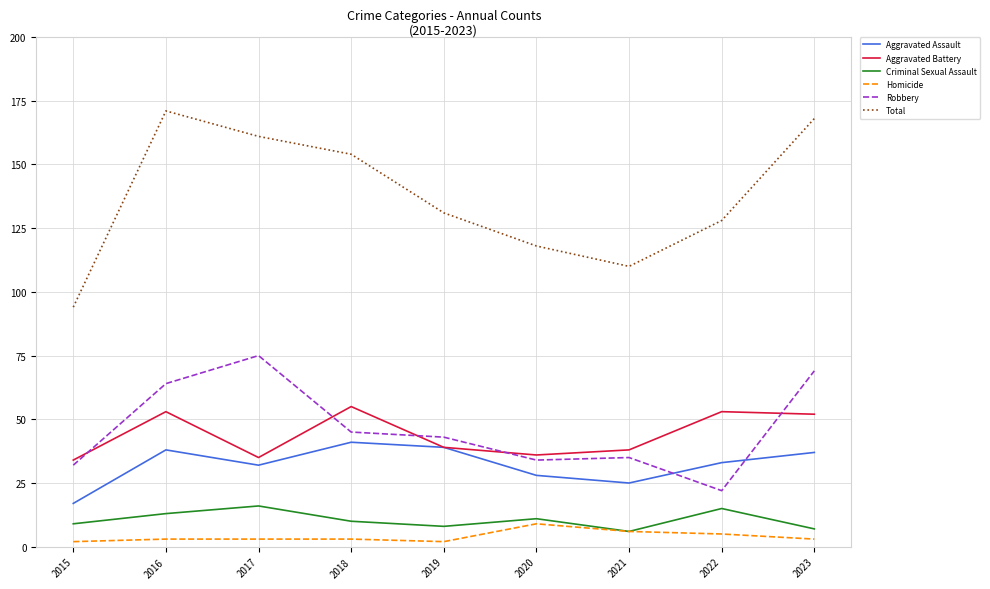

What is the sum of all Homicide values?

36